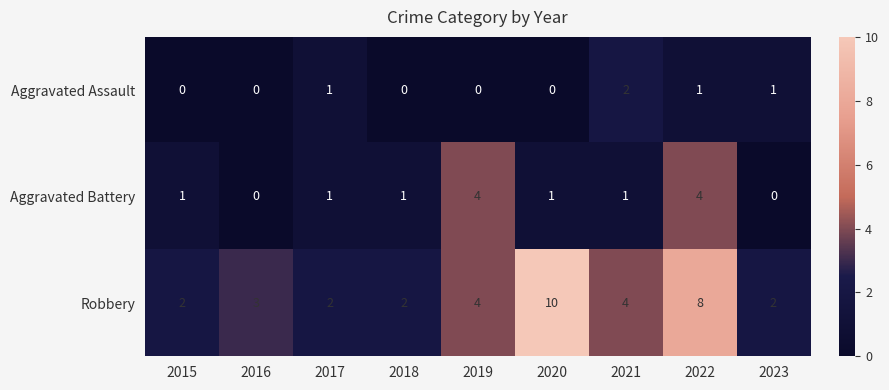

How many data points does each series have?

9